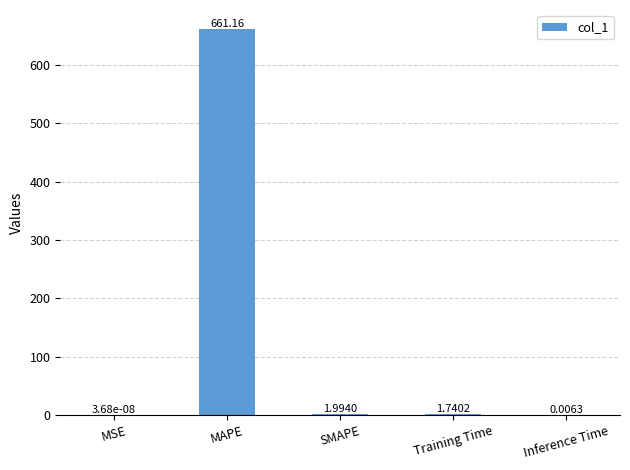

At which label is the value closest to 330?

SMAPE